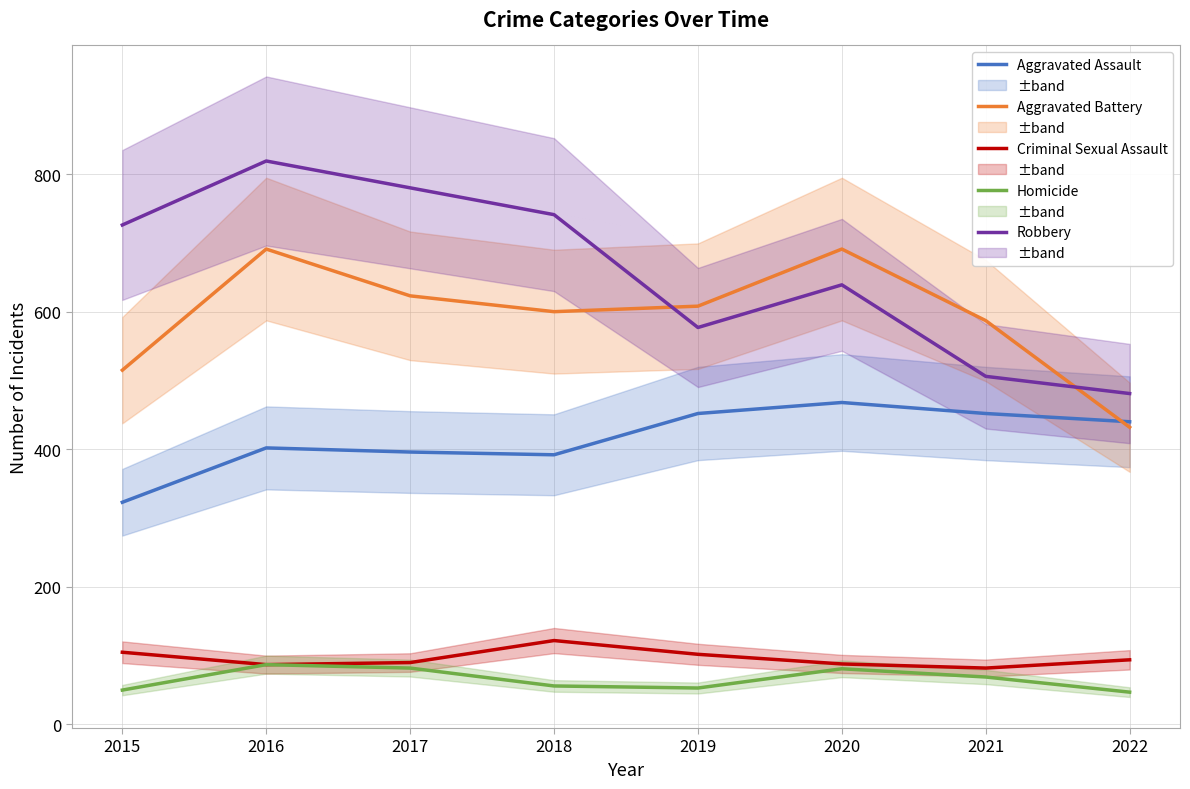

What is the greatest value displayed?

819